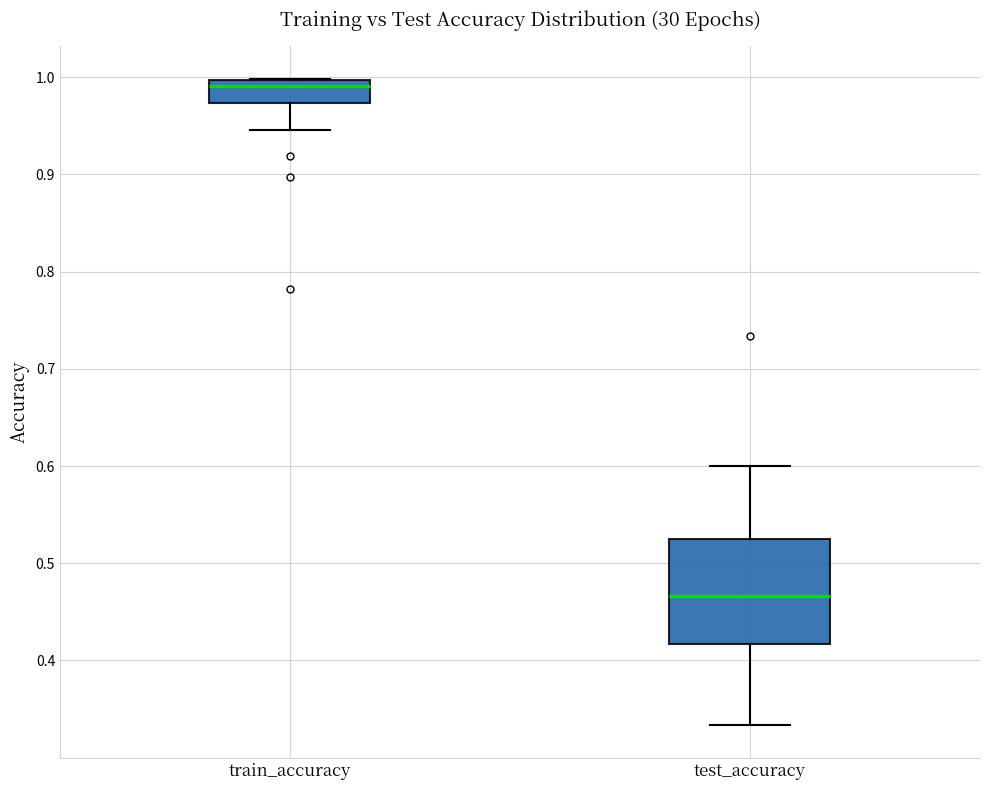

Reading left to right, transcribe this box plot: for each box, give where its median line is, the range the box spans, and where its two whiskers end, as read against the y-axis. The values are not printed on the chart, so give them approximately, as read against the axis.

train_accuracy: median 0.99, box 0.97 to 1.00, whiskers 0.95 to 1.00
test_accuracy: median 0.47, box 0.42 to 0.53, whiskers 0.33 to 0.60